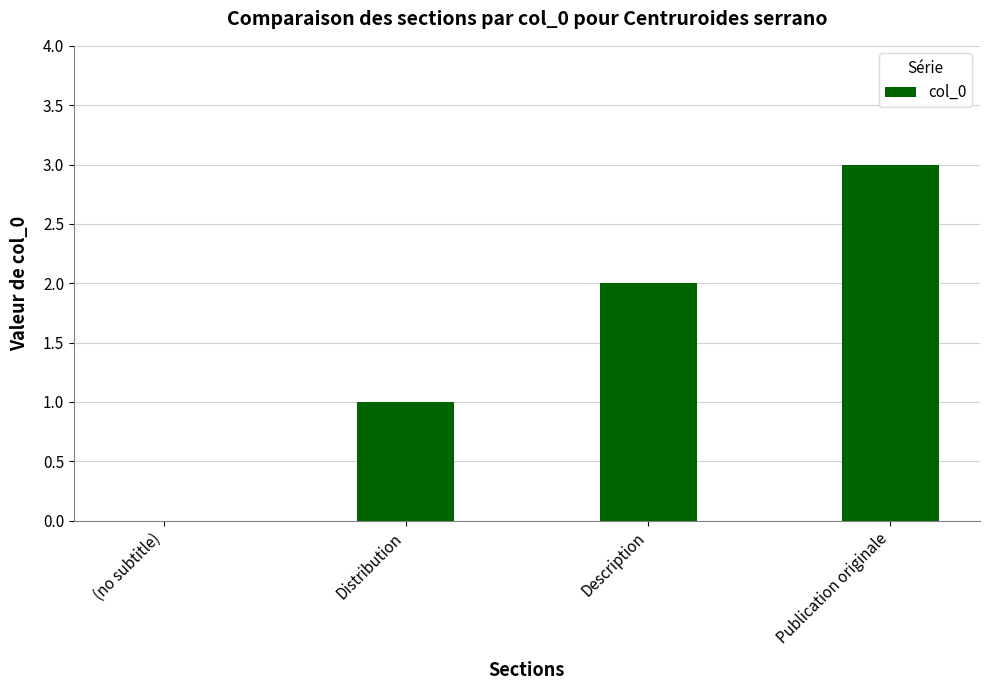

How many series are shown in this chart?

1